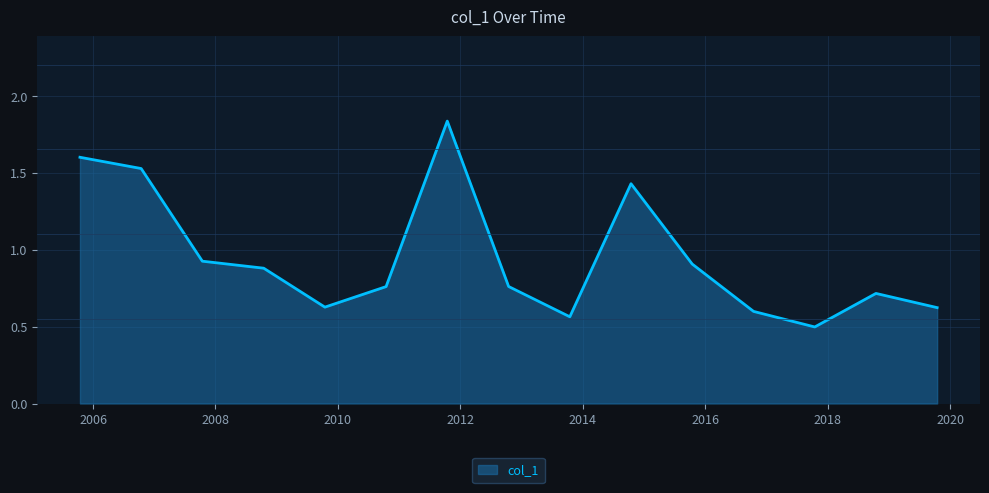

What is the smallest value displayed?

0.5